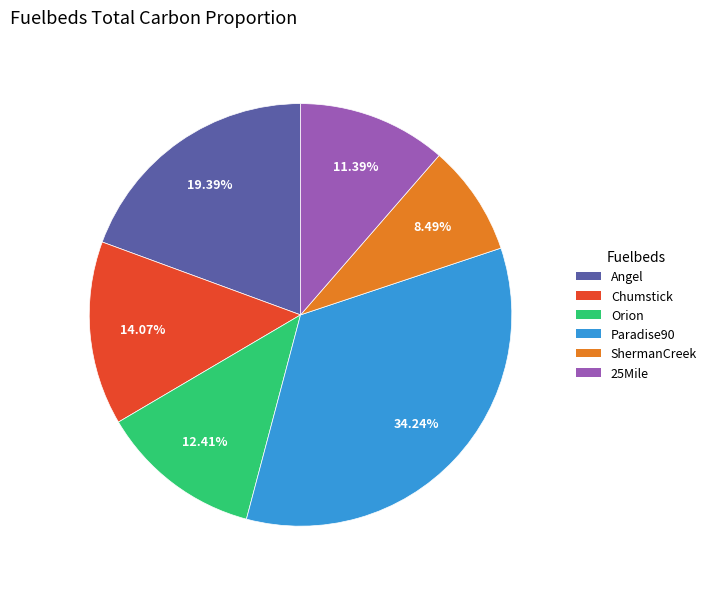

Which has a higher value, Angel or ShermanCreek?

Angel